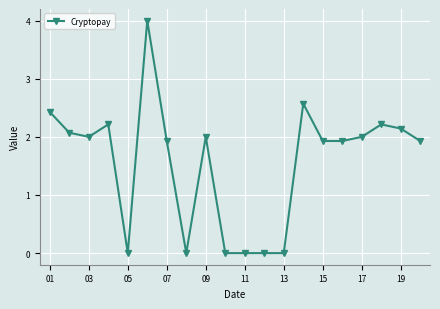

What is the value of the 9th point from the left?

2.0